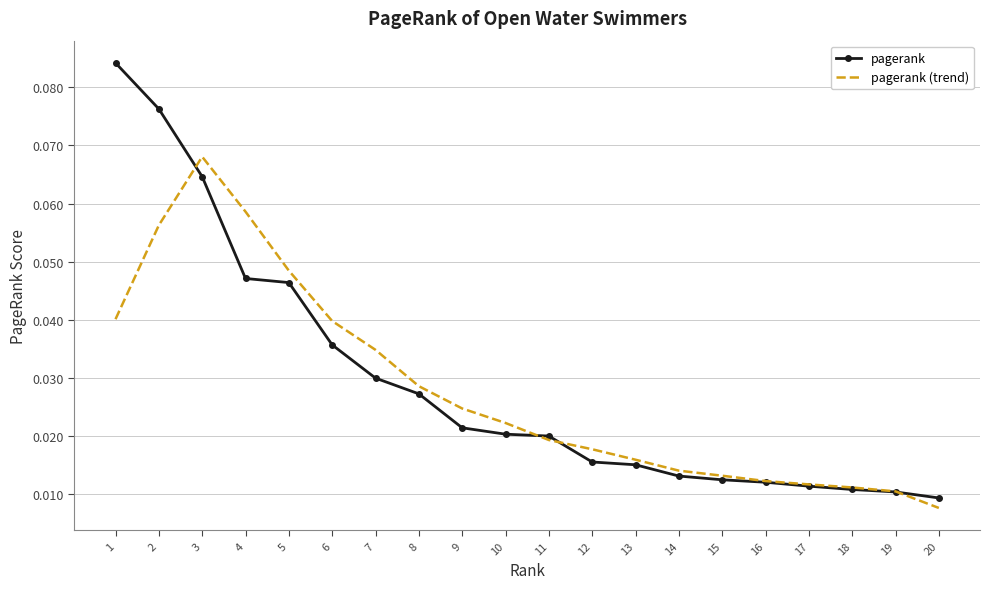

Is the value of pagerank (trend) at 6 greater than the value of pagerank at 8?

Yes